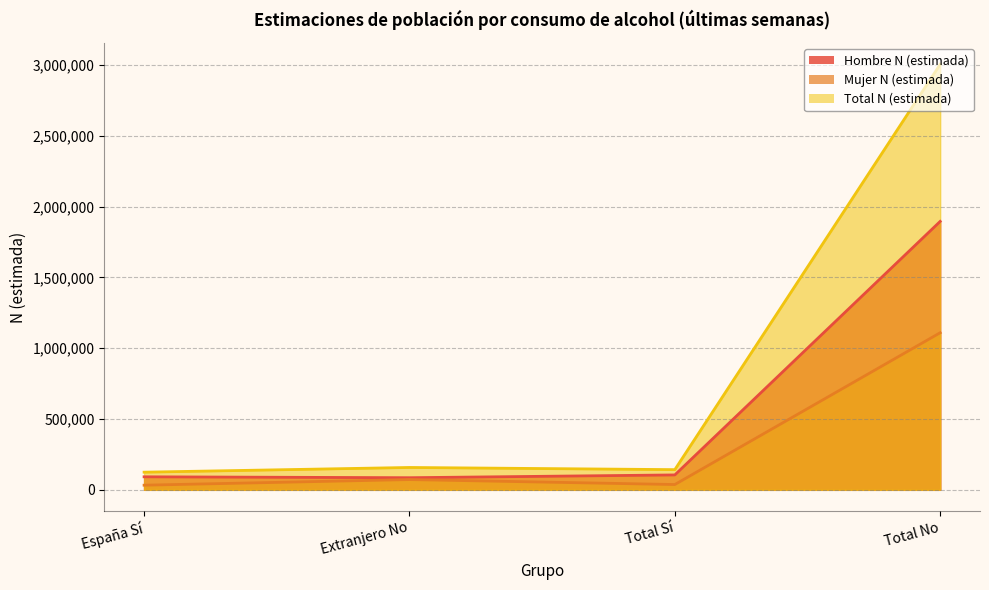

At which label is Mujer N (estimada) closest to 570838?

Extranjero No